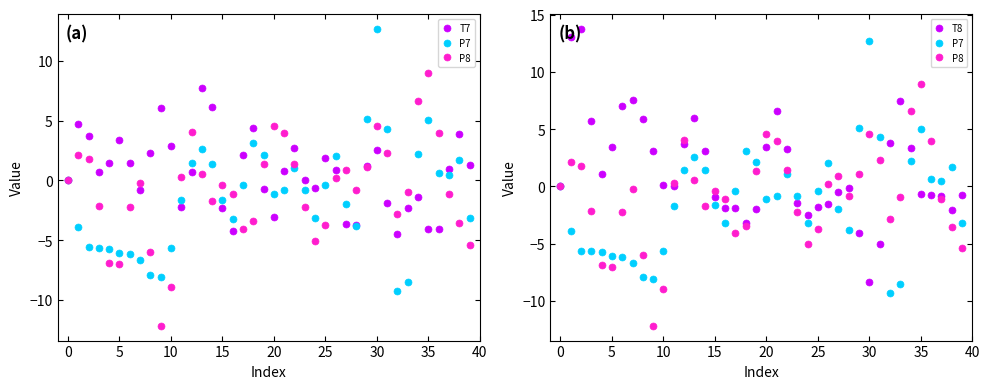

What is the sum of all T7 values?

24.2